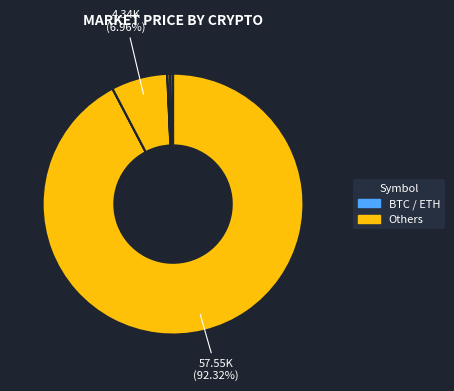

How many slices are in this pie chart?

8